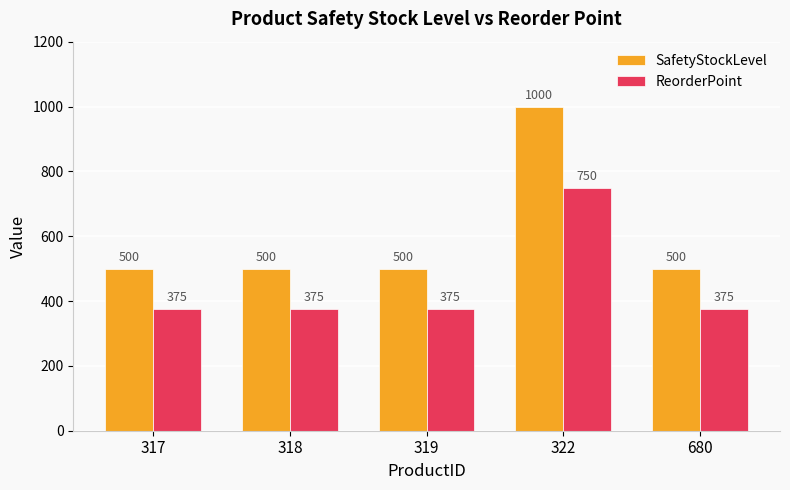

What are all the series names shown in the legend?

SafetyStockLevel, ReorderPoint